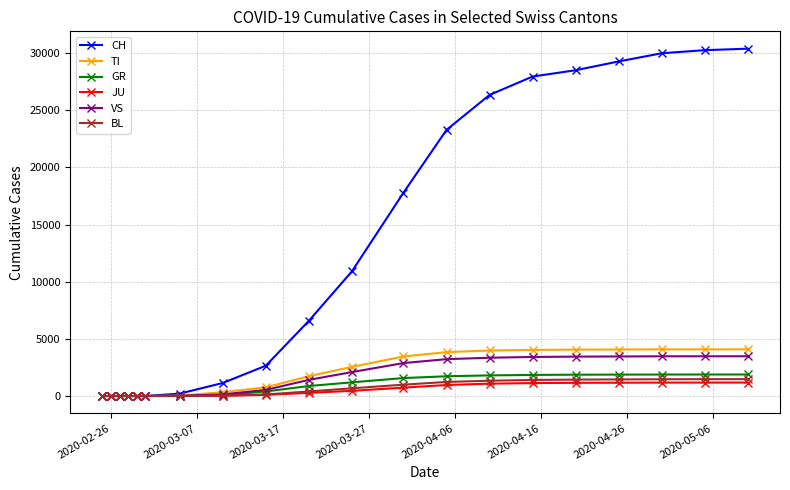

How many distinct data groups are displayed?

6